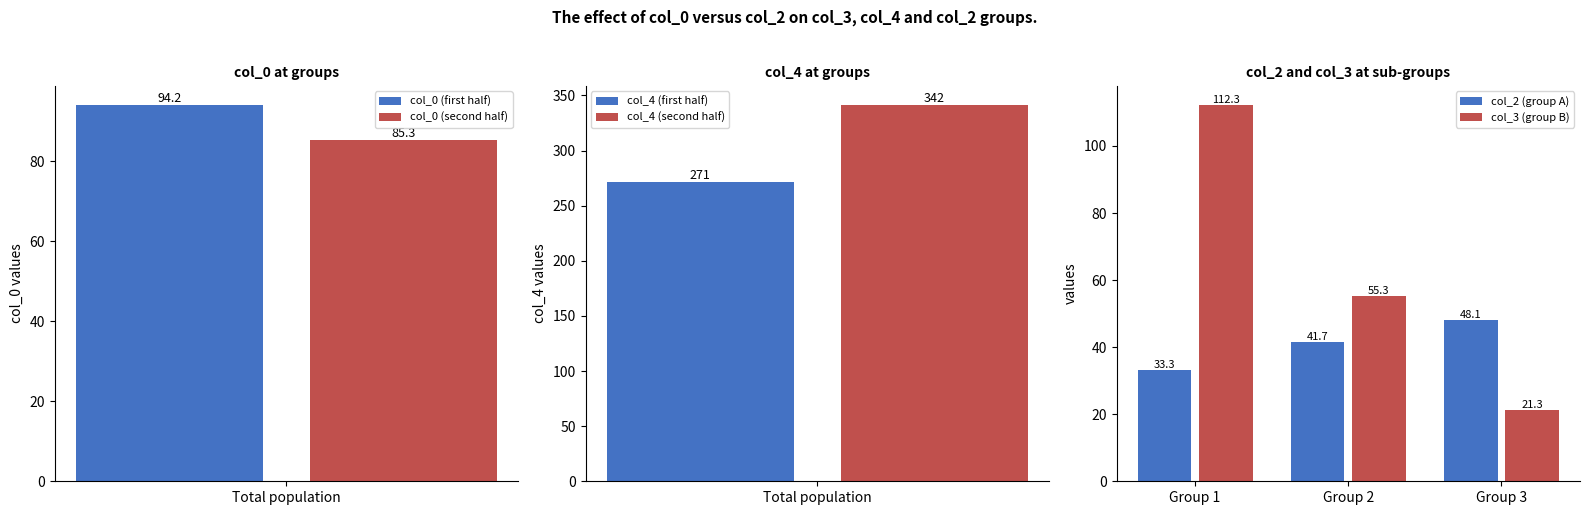

Which category has the lowest value in the col_3 (group B) series?

Group 3